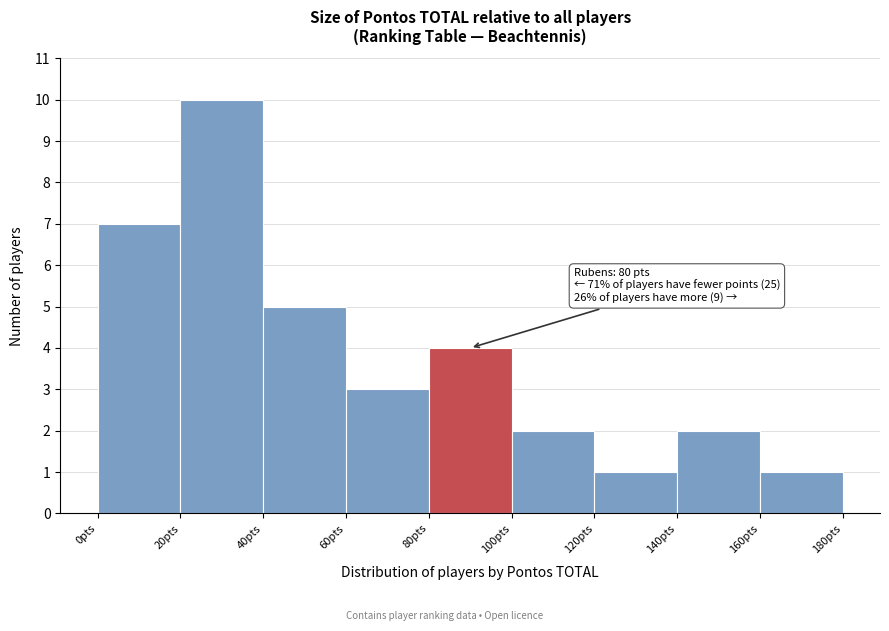

Over which range of the x-axis is the bar tallest?

20 to 40